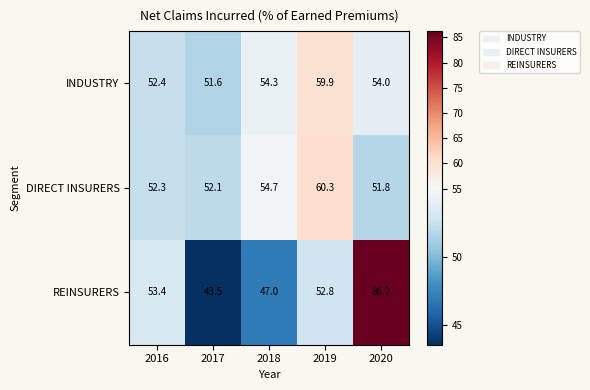

What is the total value across all series at 2017?

147.2